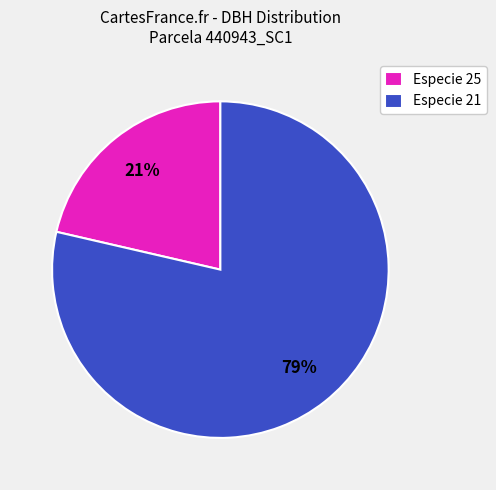

Count the number of slices in the pie.

2